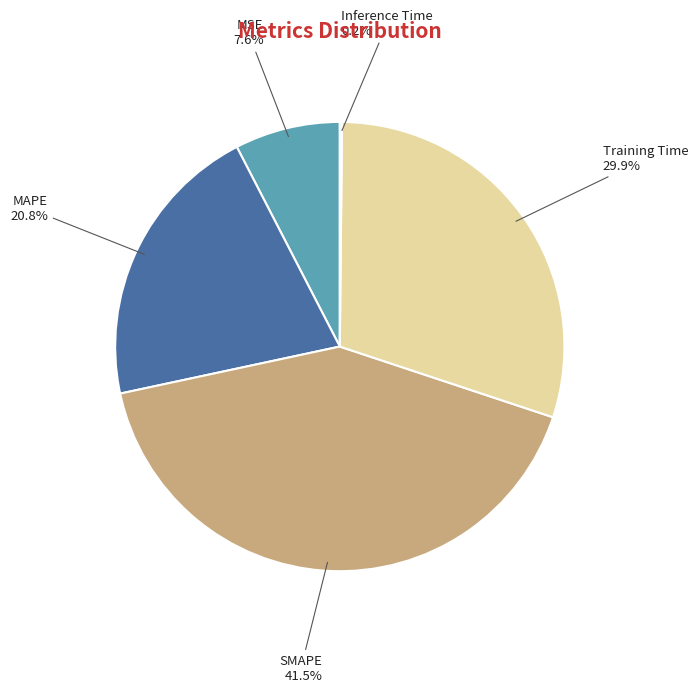

Combined, what portion of the pie is SMAPE and MSE?

49.1%